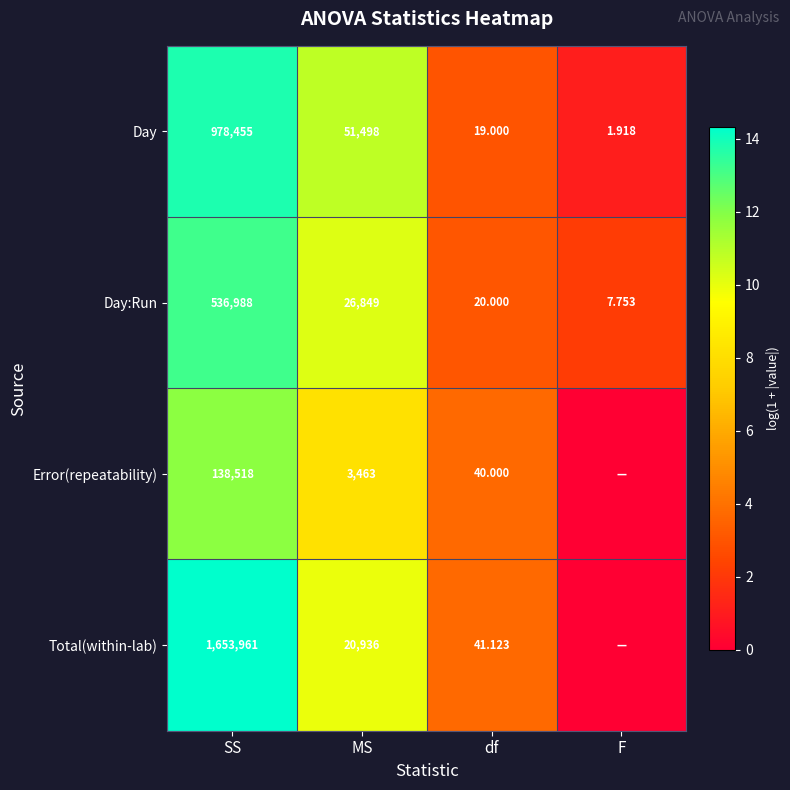

Is the value of Day at df greater than the value of Day:Run at SS?

No